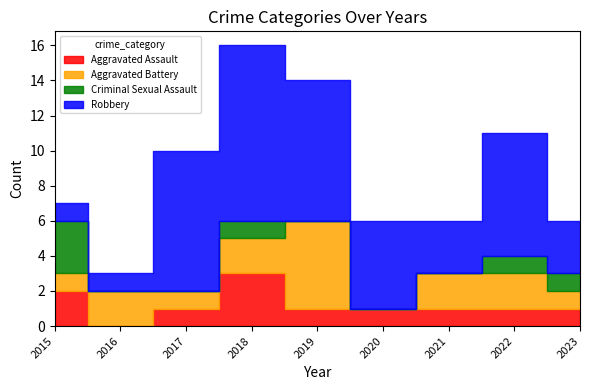

Between 2017 and 2018, which is larger?

2018